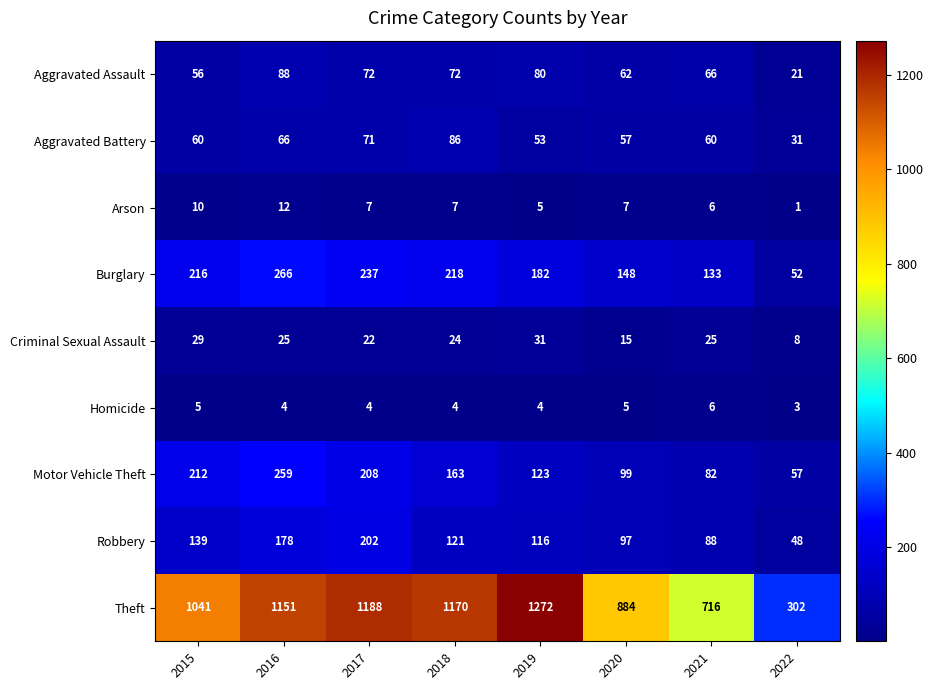

Where is Aggravated Assault nearest to the value 54?

2015